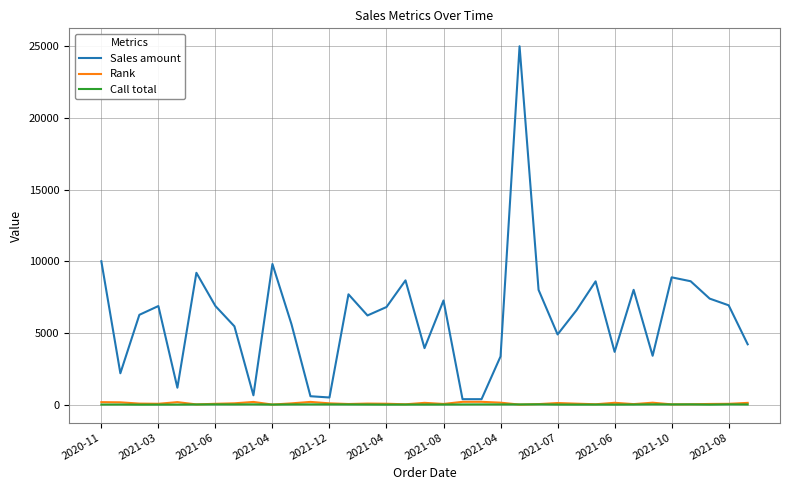

Which series has the widest spread of values?

Sales amount